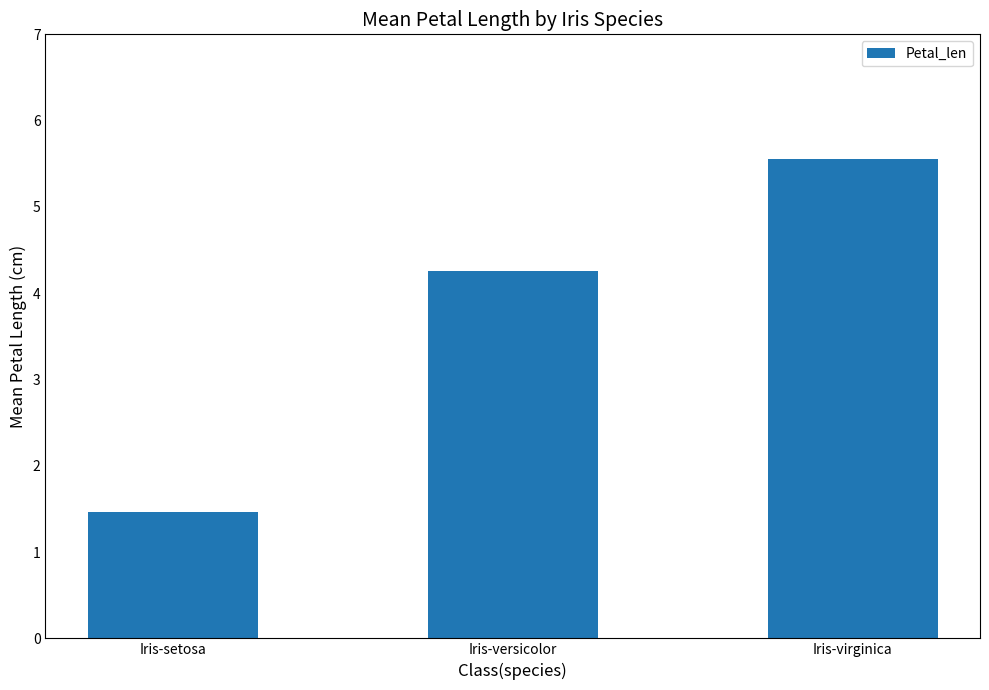

What position from the right is Iris-virginica?

1